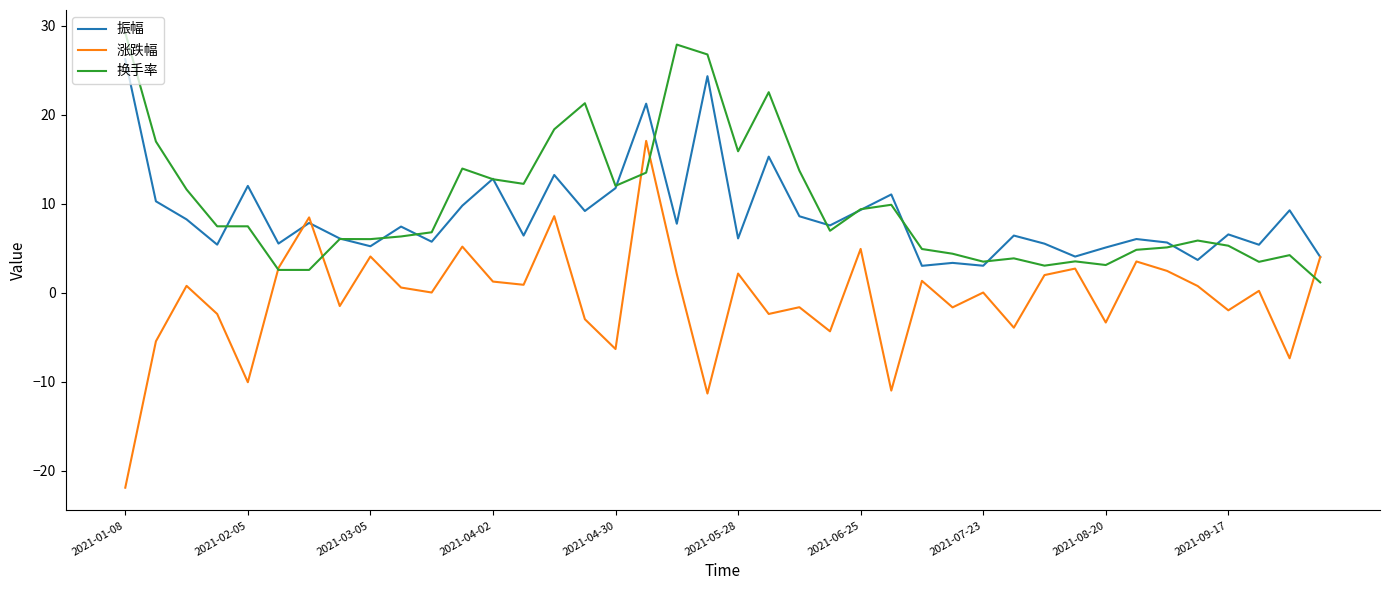

How many lines are shown in the chart?

3